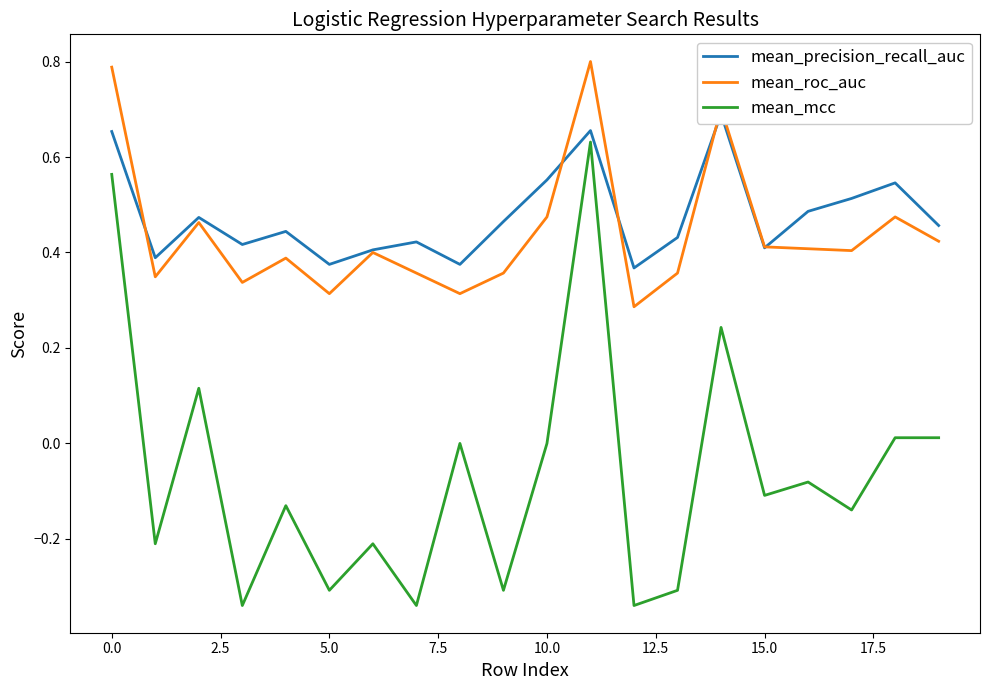

How many lines are shown in the chart?

3